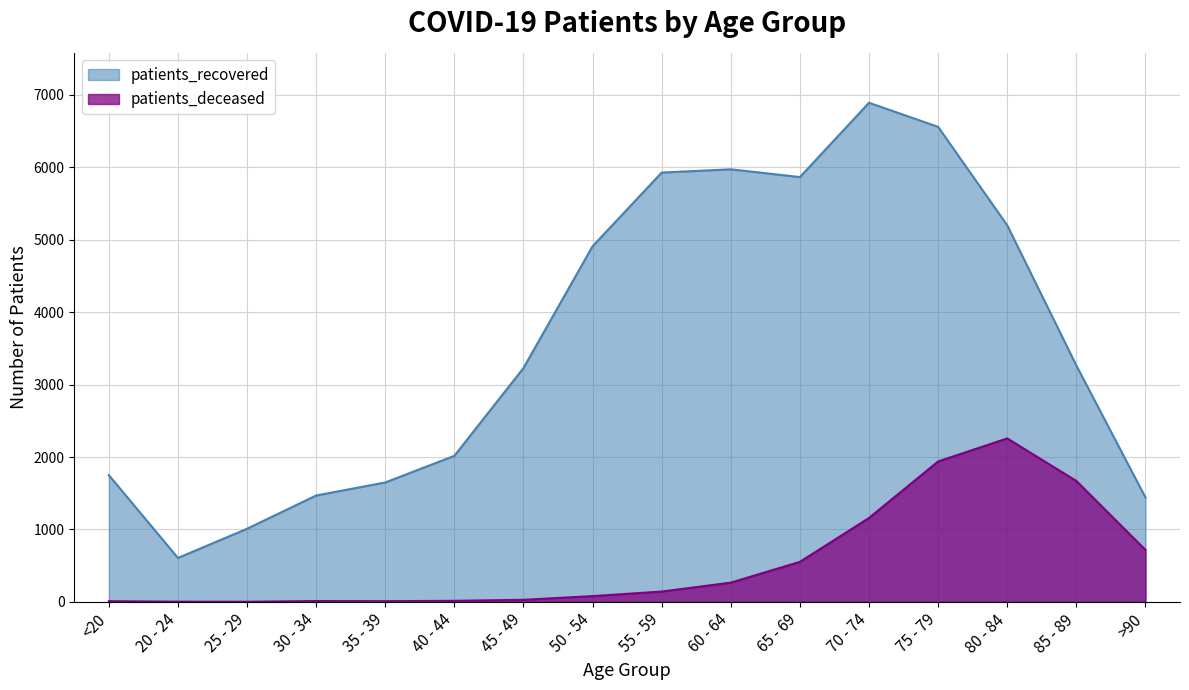

Between 45 - 49 and 75 - 79, which series saw the biggest shift?

patients_recovered